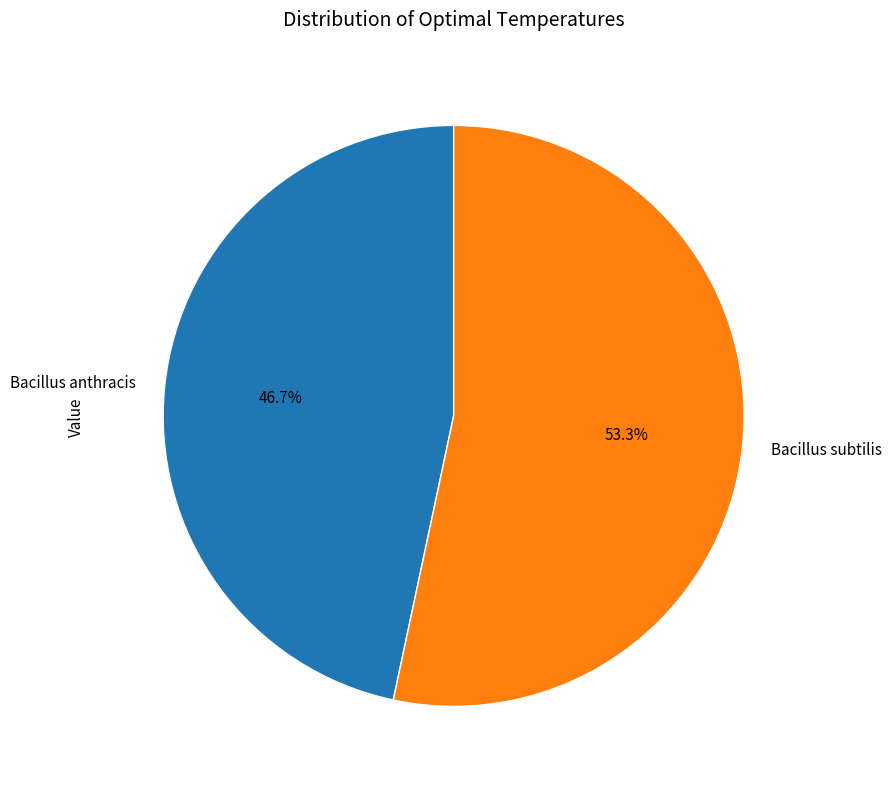

What is the smallest slice in the pie chart?

Bacillus anthracis